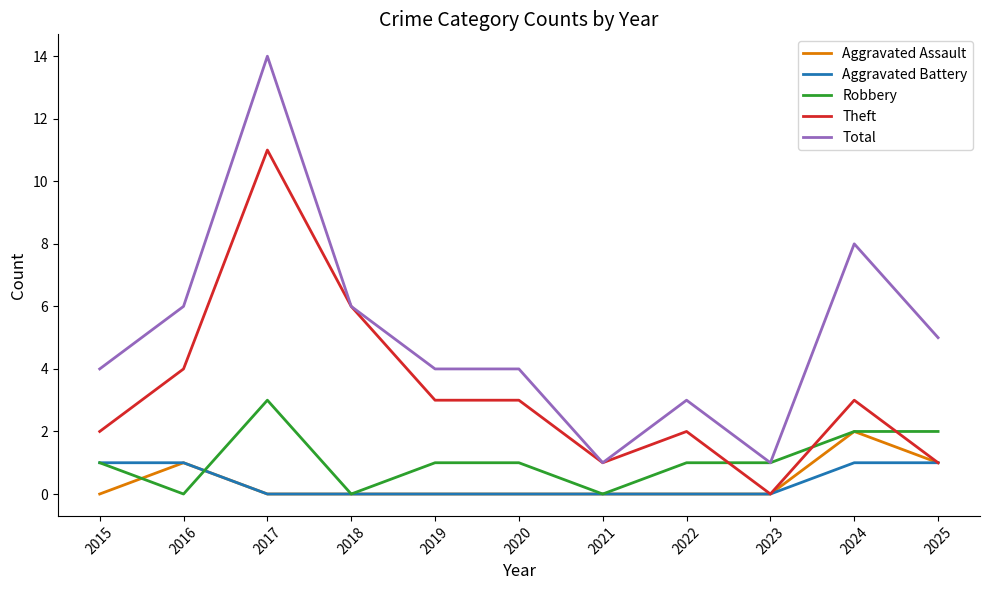

Reading left to right, list all the values displayed in this chart.

Aggravated Assault: 0	1	0	0	0	0	0	0	0	2	1
Aggravated Battery: 1	1	0	0	0	0	0	0	0	1	1
Robbery: 1	0	3	0	1	1	0	1	1	2	2
Theft: 2	4	11	6	3	3	1	2	0	3	1
Total: 4	6	14	6	4	4	1	3	1	8	5